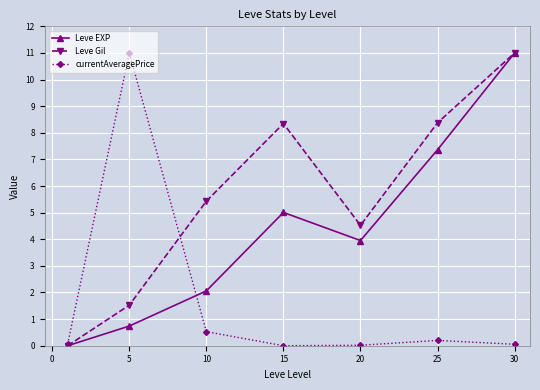

What is the maximum value for Leve Gil?

11.0